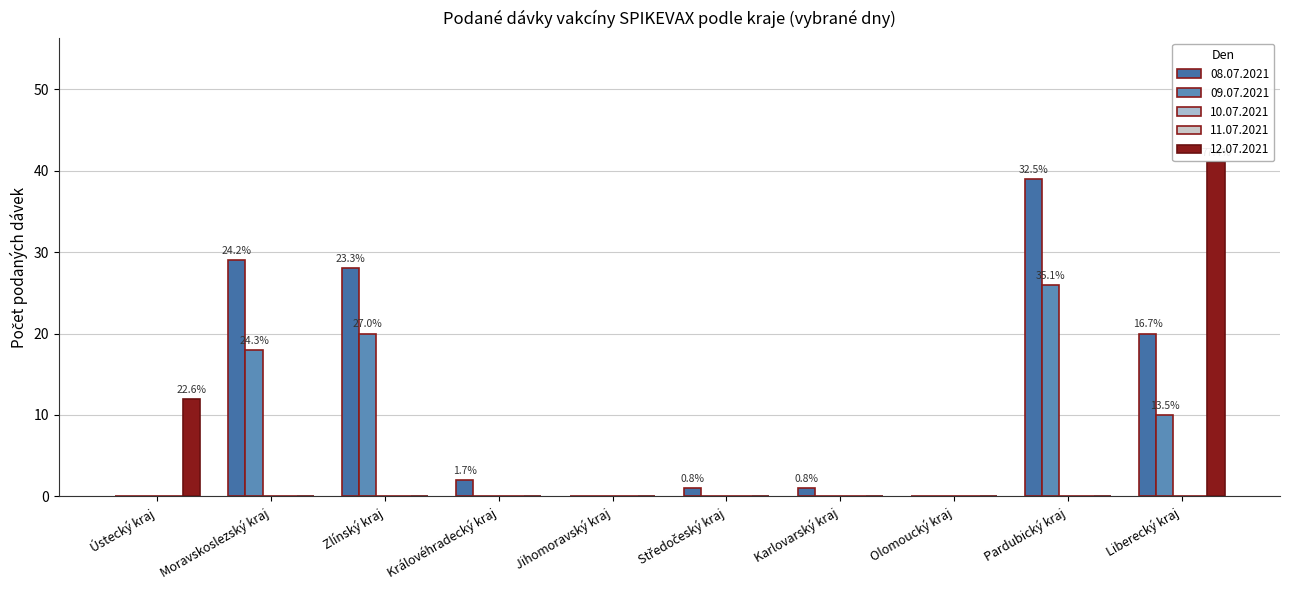

Count the number of categories in the chart.

10